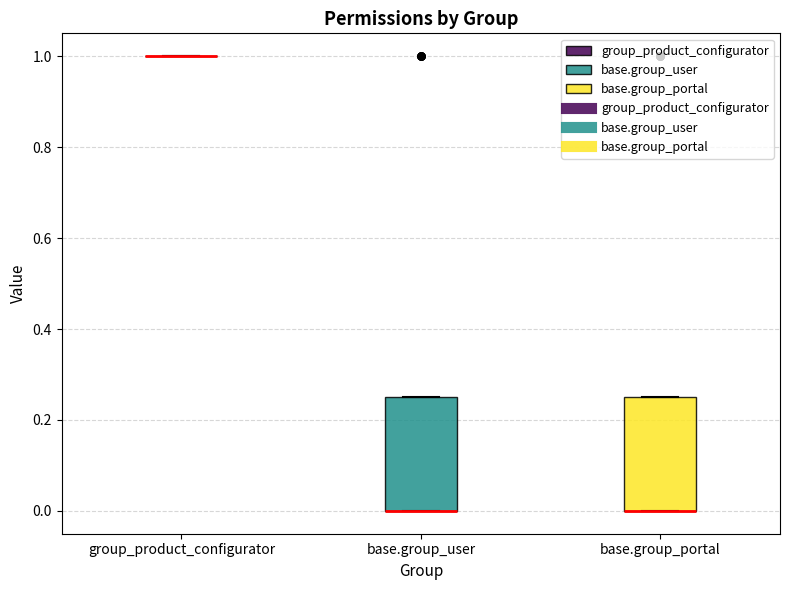

Where is the upper edge of the box for base.group_user on the y-axis? The values are not printed on the chart, so give them approximately, as read against the axis.

0.26